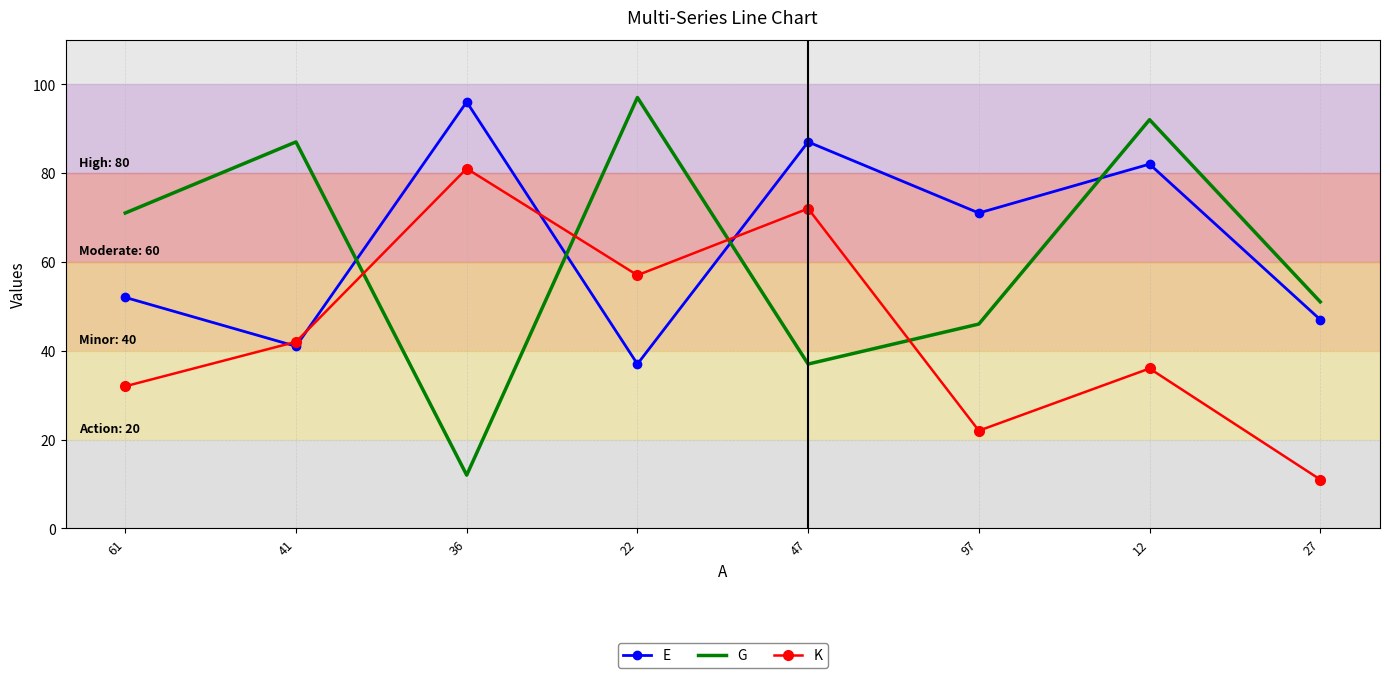

Between 22 and 12, which series saw the biggest shift?

E